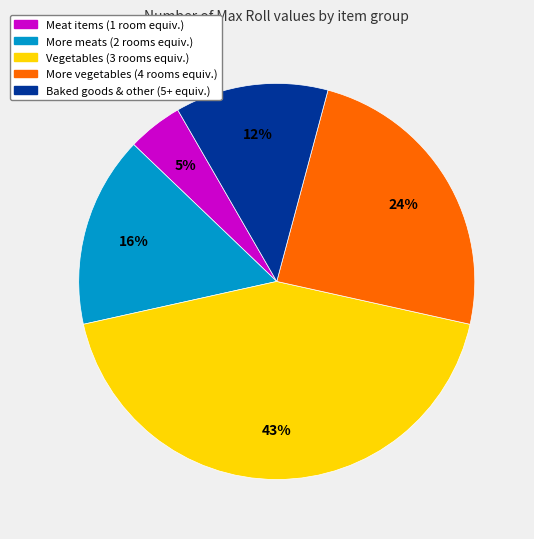

To the nearest percent, what is the average slice percentage?

20%